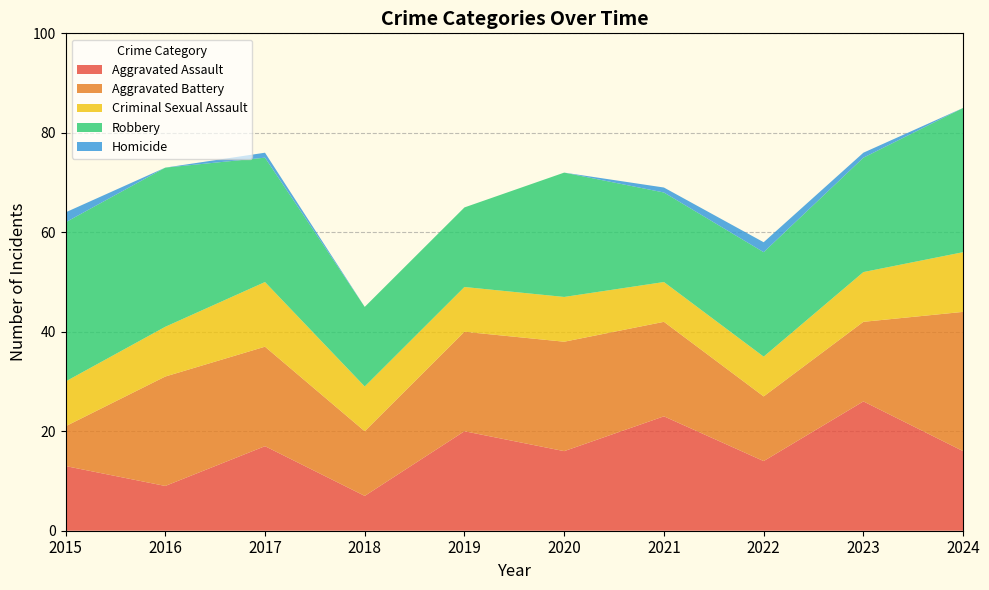

Reading left to right, what are all the values shown in this chart?

Aggravated Assault: 2015=13	2016=9	2017=17	2018=7	2019=20	2020=16	2021=23	2022=14	2023=26	2024=16
Aggravated Battery: 2015=8	2016=22	2017=20	2018=13	2019=20	2020=22	2021=19	2022=13	2023=16	2024=28
Criminal Sexual Assault: 2015=9	2016=10	2017=13	2018=9	2019=9	2020=9	2021=8	2022=8	2023=10	2024=12
Robbery: 2015=32	2016=32	2017=25	2018=16	2019=16	2020=25	2021=18	2022=21	2023=23	2024=29
Homicide: 2015=2	2016=0	2017=1	2018=0	2019=0	2020=0	2021=1	2022=2	2023=1	2024=0